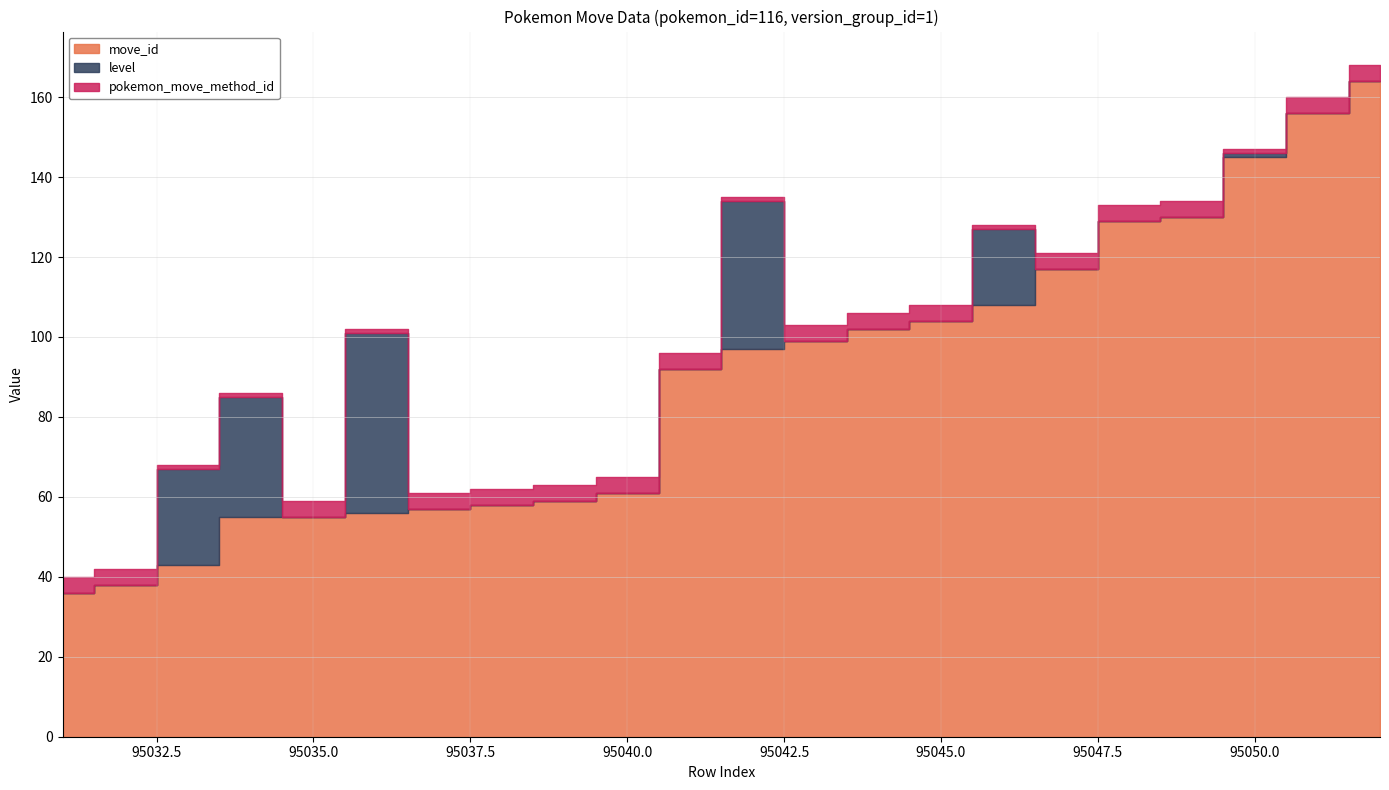

What is the approximate value of move_id at 95035?

55